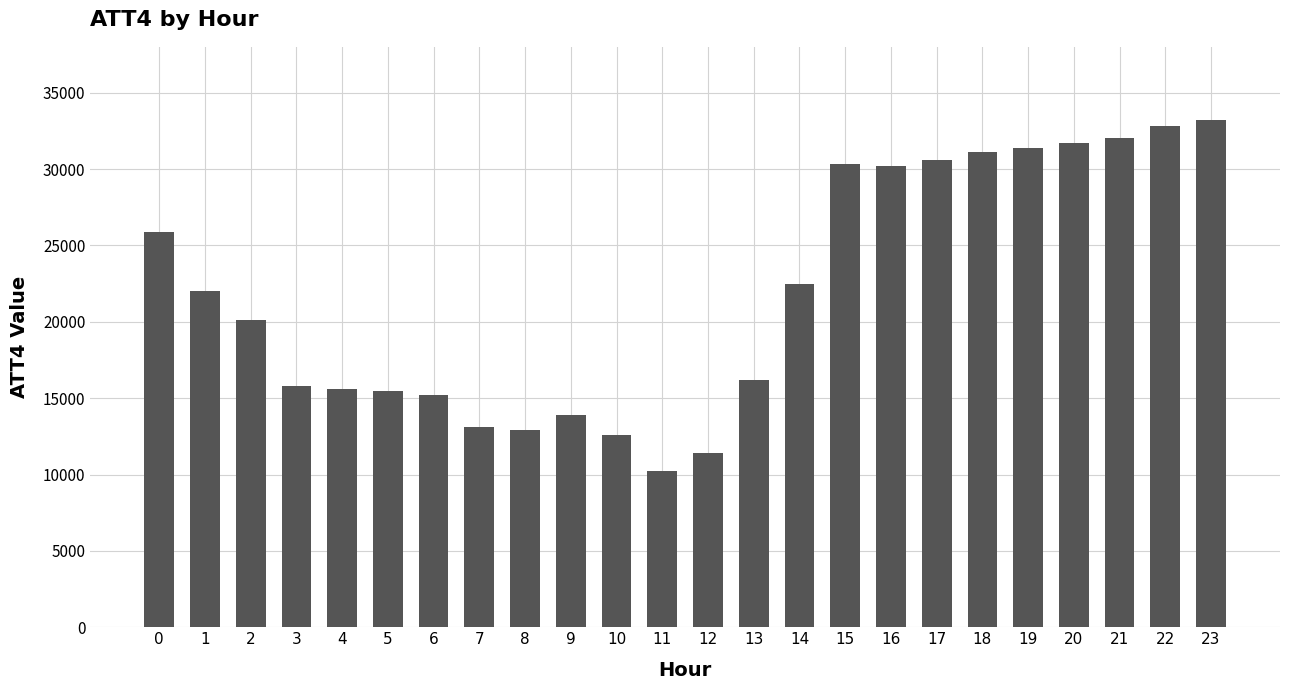

What is the change in value from 2 to 9?

-6200